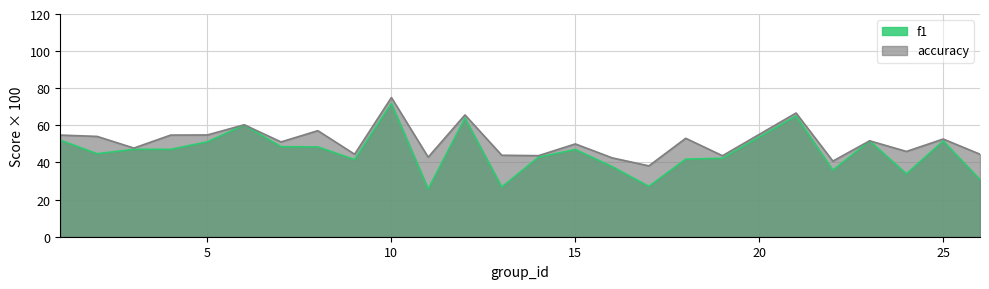

What is the sum of all f1 values?

1136.6